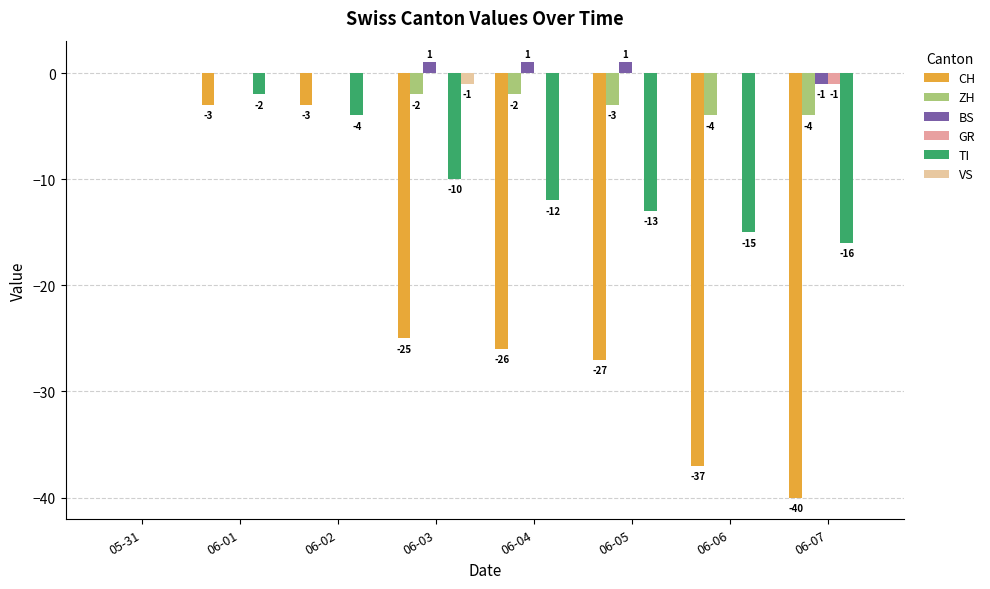

Which series has the largest total across all categories?

BS